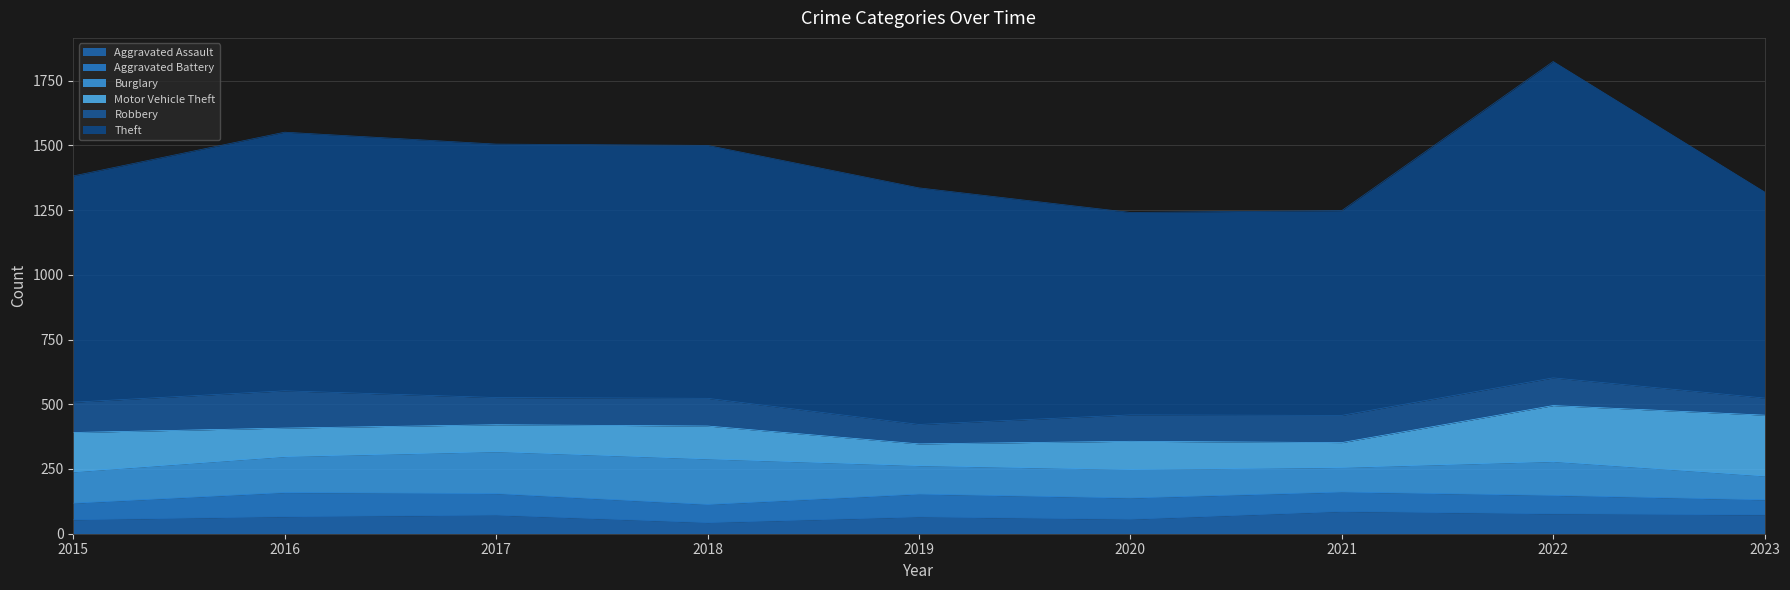

Which category has the highest value across all series?

2022